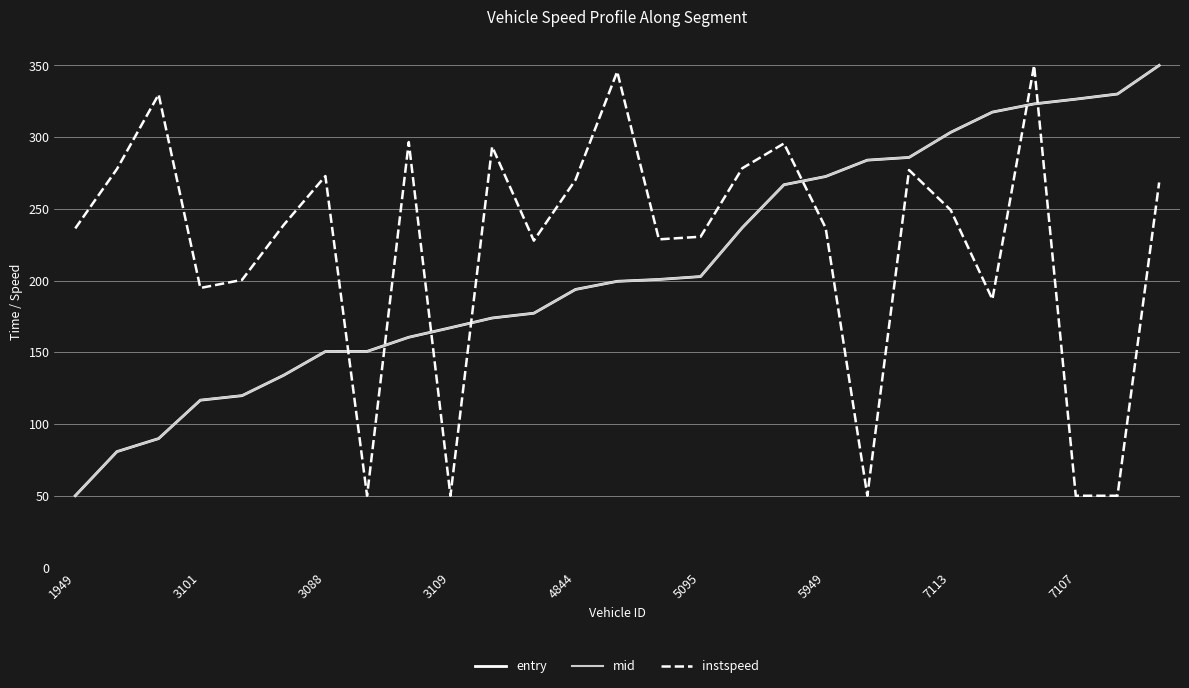

How many intersections are there between instspeed and entry?

7